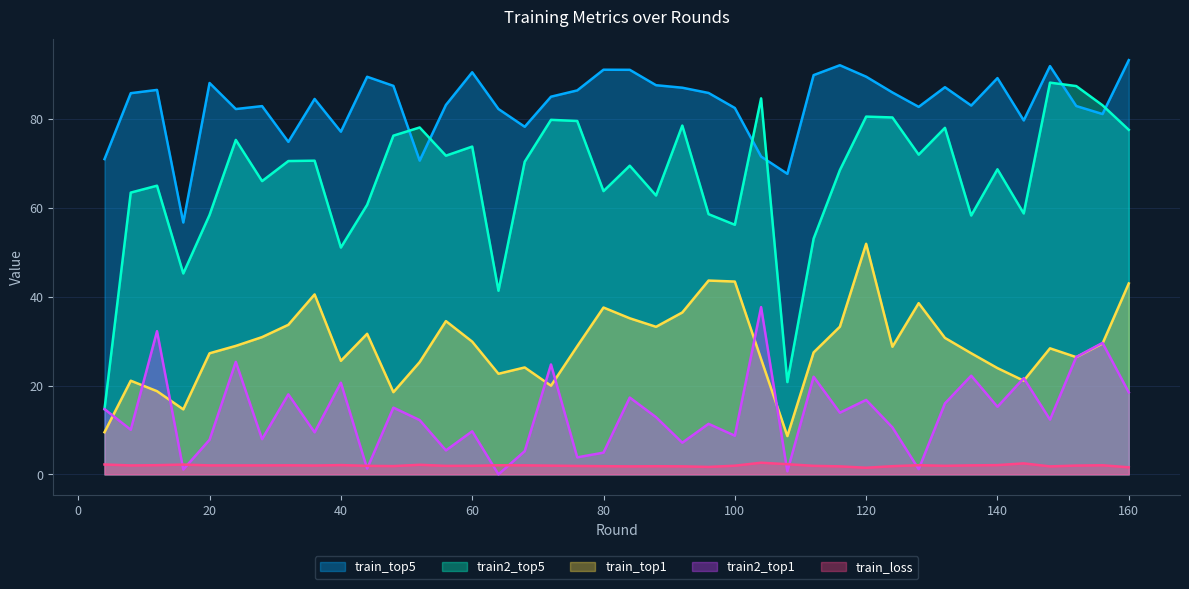

Reading left to right, extract all data points from this chart.

train_top1: 9.5	21.1	18.7	14.6	27.3	28.9	30.9	33.7	40.5	25.6	31.6	18.5	25.3	34.5	29.9	22.6	24.1	20.0	28.8	37.5	35.1	33.2	36.4	43.6	43.4	26.0	8.6	27.4	33.2	51.9	28.7	38.5	30.7	27.3	23.9	21.1	28.4	26.4	29.4	43.0
train2_top1: 14.7	10.0	32.2	1.1	7.8	25.3	7.9	18.0	9.5	20.6	1.3	15.0	12.2	5.4	9.7	0.0	5.2	24.7	3.8	4.9	17.3	12.9	7.1	11.4	8.7	37.7	0.7	22.0	13.9	16.8	10.6	1.2	16.0	22.2	15.2	21.7	12.3	26.4	29.6	18.4
train2_top5: 14.7	63.4	65.0	45.2	58.4	75.3	66.0	70.5	70.6	51.0	60.7	76.2	78.1	71.7	73.8	41.3	70.4	79.8	79.5	63.8	69.5	62.8	78.5	58.6	56.2	84.6	20.8	53.1	68.5	80.5	80.3	72.0	78.0	58.3	68.7	58.7	88.2	87.4	83.1	77.5
train_top5: 71.0	85.8	86.5	56.7	88.1	82.2	82.9	74.8	84.5	77.1	89.5	87.4	70.6	83.2	90.5	82.2	78.2	85.0	86.4	91.1	91.1	87.6	87.0	85.8	82.5	71.5	67.6	89.9	92.1	89.5	86.0	82.7	87.1	83.0	89.2	79.7	91.9	82.9	81.1	93.2
train_loss: 2.2	2.0	2.1	2.2	2.0	2.0	2.0	2.0	2.0	2.1	1.9	1.9	2.2	1.9	1.9	2.0	2.0	2.0	1.9	1.8	1.8	1.8	1.8	1.7	1.9	2.6	2.3	1.9	1.8	1.5	1.8	2.1	1.9	2.0	2.1	2.5	1.8	2.0	2.0	1.6